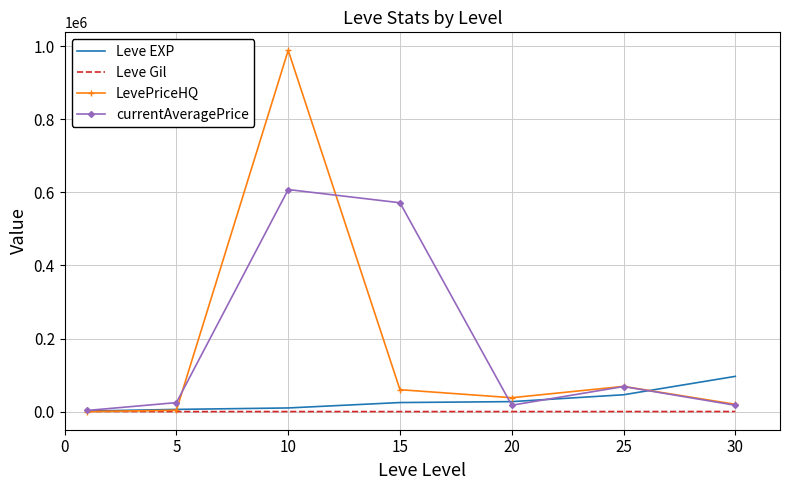

Which series has the widest spread of values?

LevePriceHQ